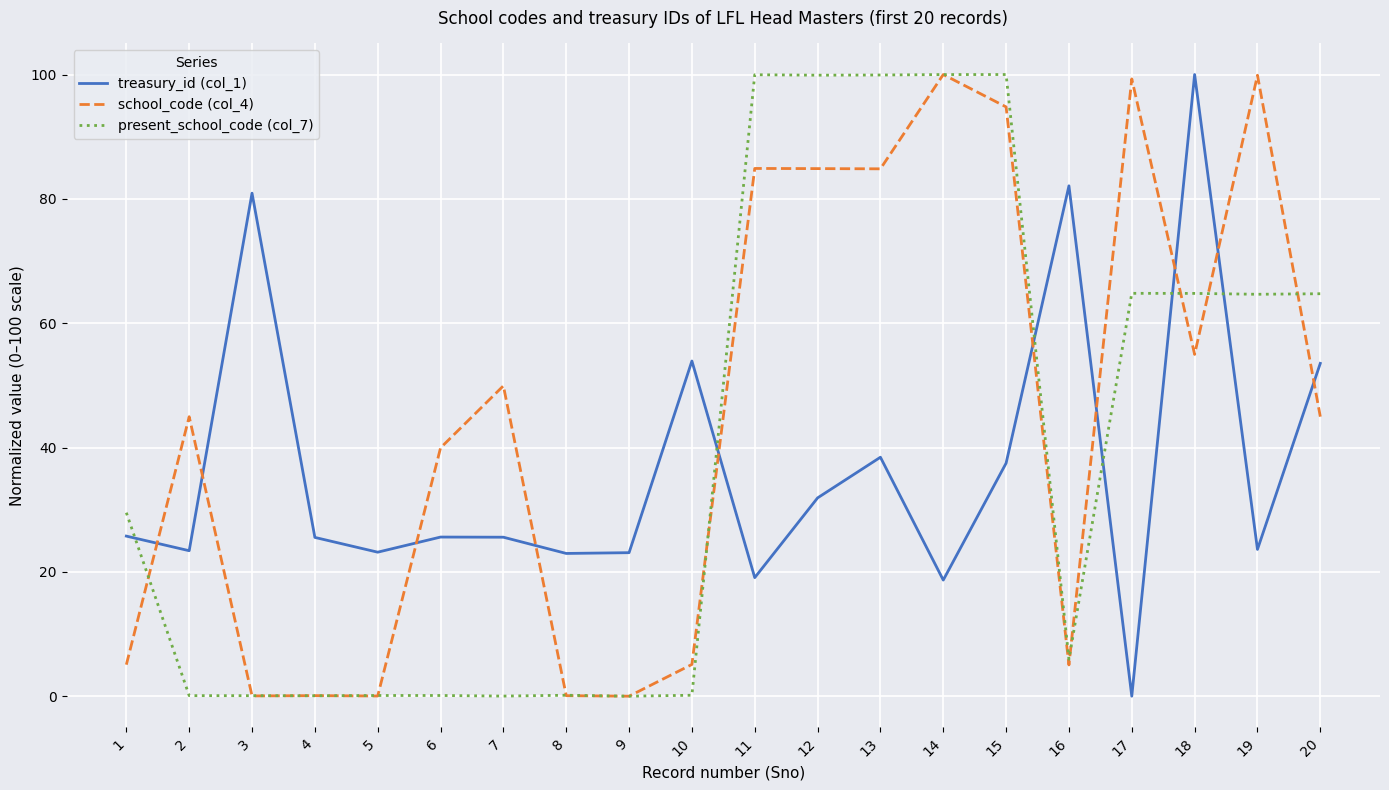

Which series ends up on top after the final intersection of present_school_code (col_7) and treasury_id (col_1)?

present_school_code (col_7)